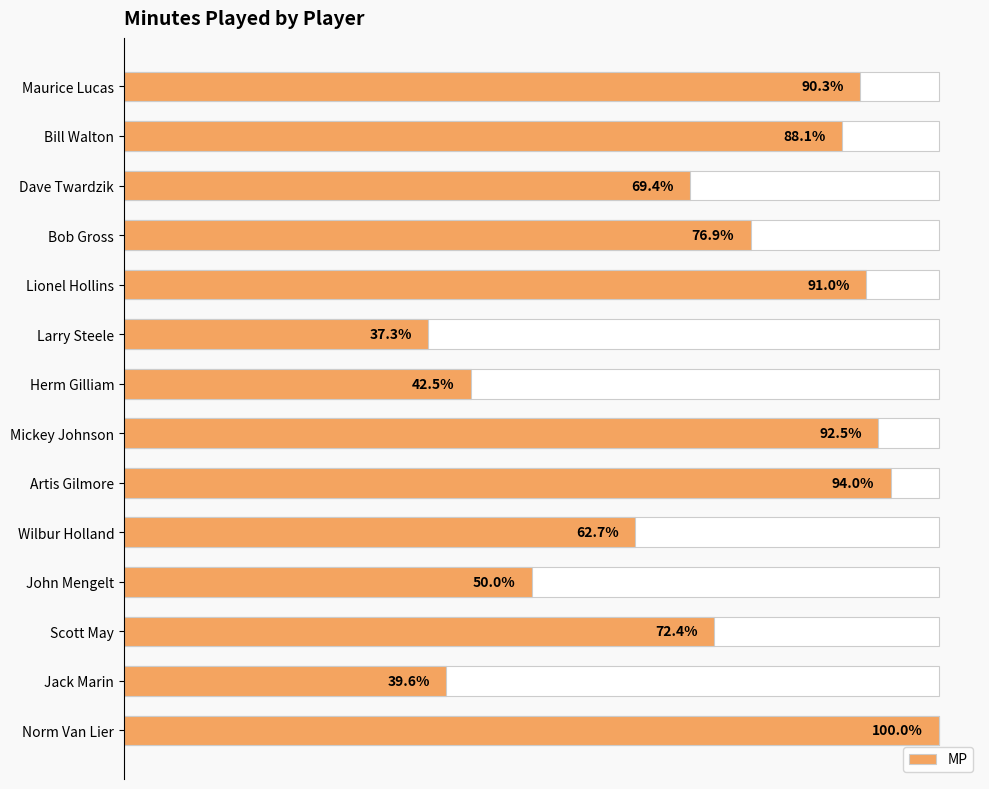

Reading left to right, list all the values displayed in this chart.

121	118	93	103	122	50	57	124	126	84	67	97	53	134